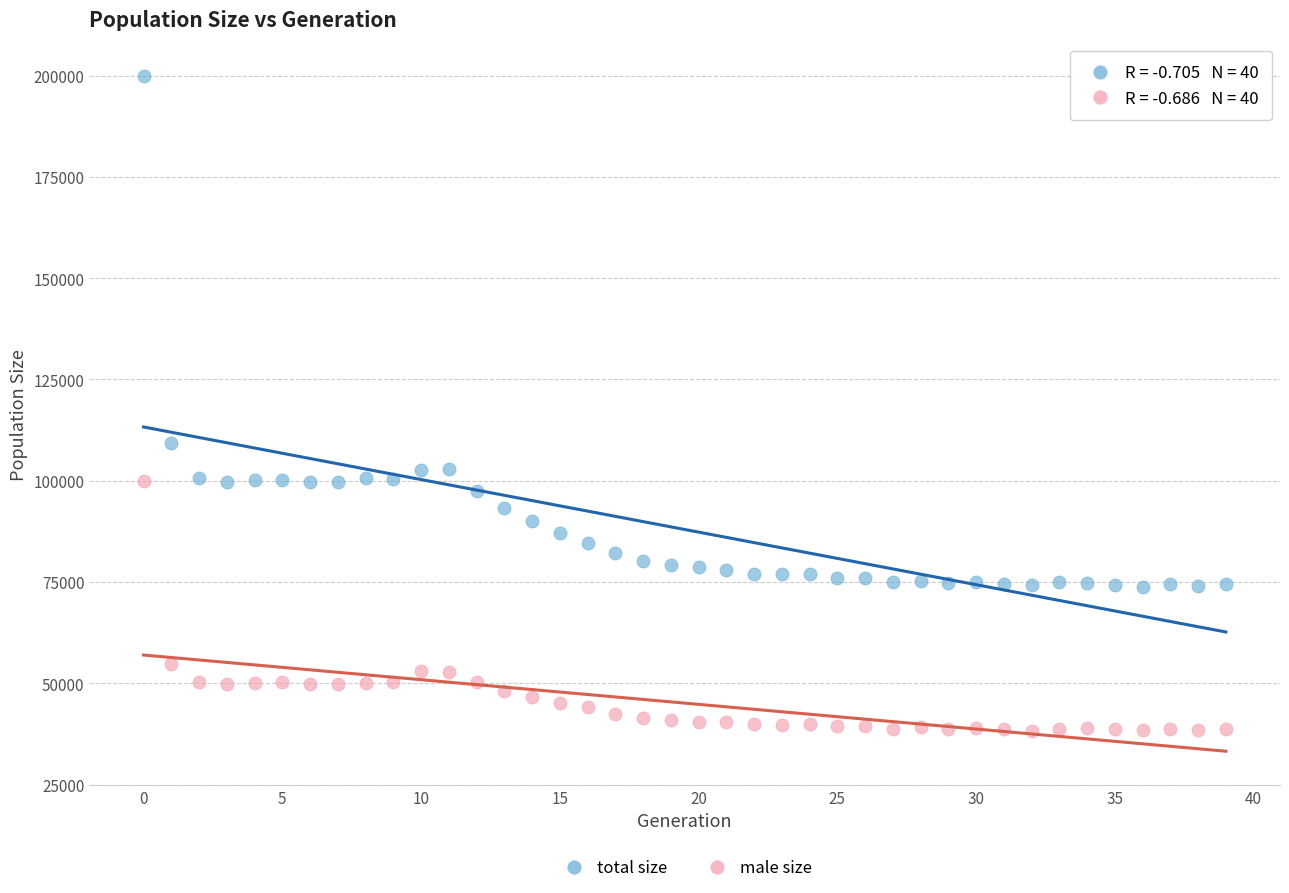

Which series contains the lowest Y value?

male size